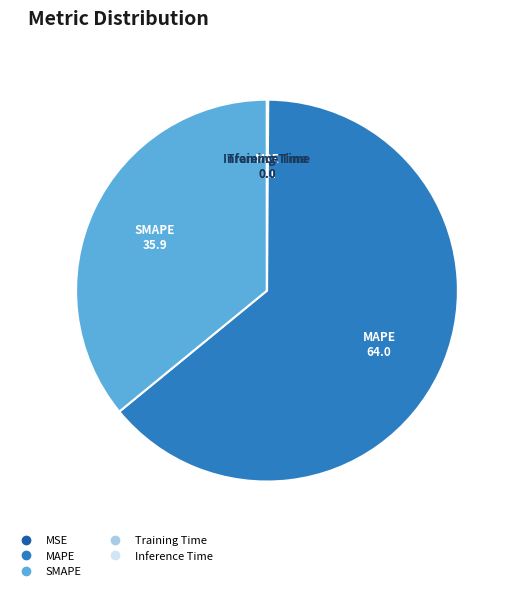

Which slice is the largest?

MAPE